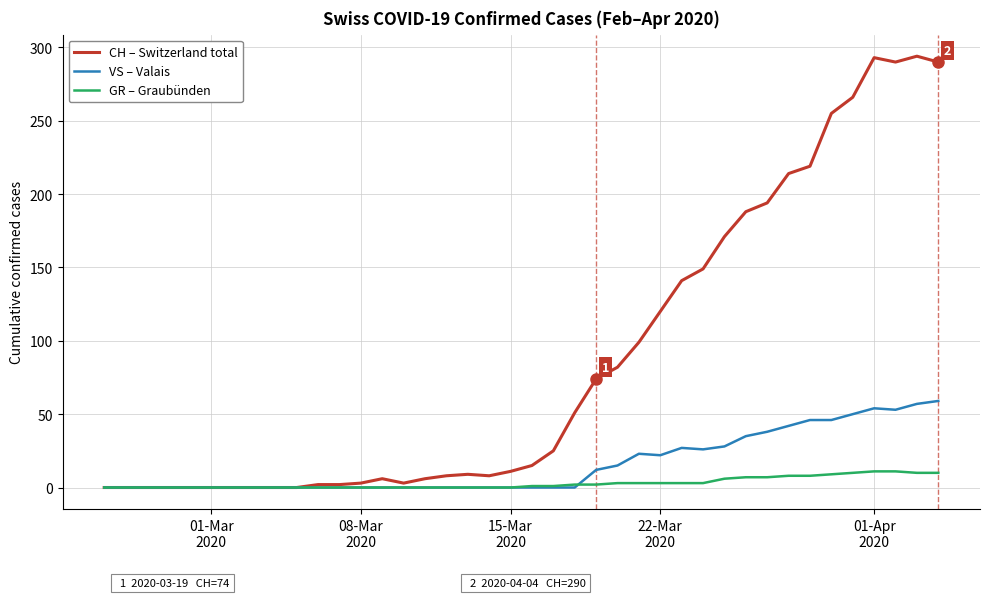

What is the maximum value shown in the chart?

294